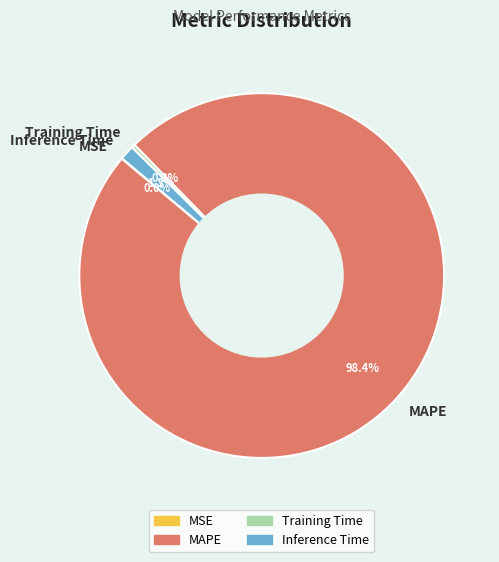

What percentage is the Inference Time slice, to the nearest percent?

1%